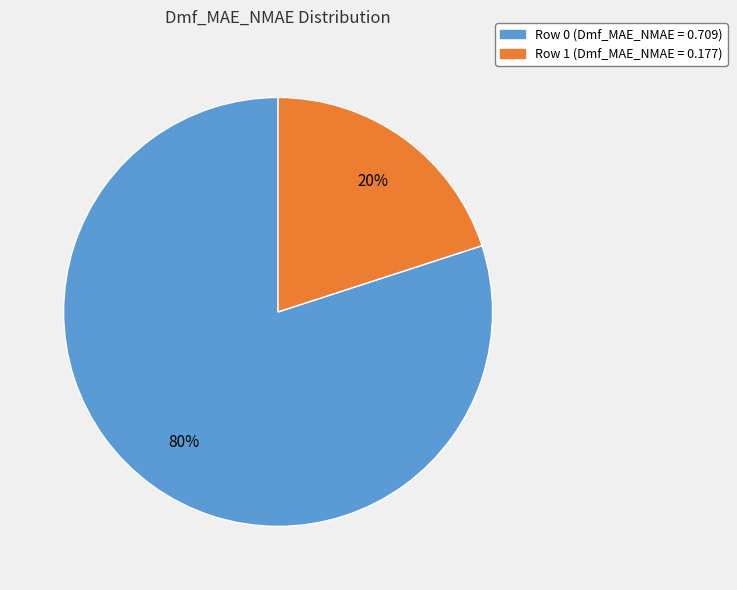

To the nearest percent, what is the average slice percentage?

50%